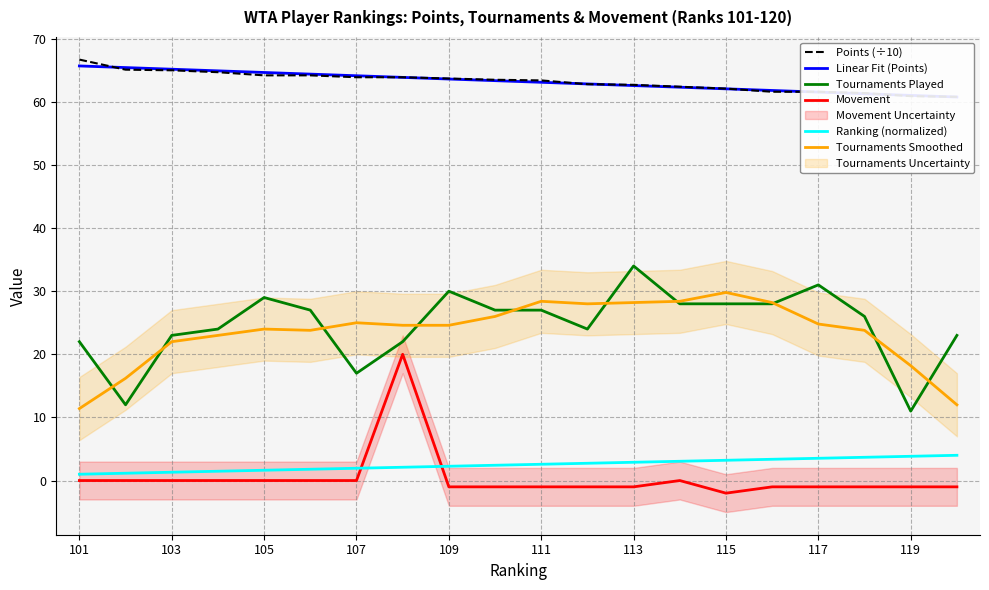

True or false: Tournaments Played has a value of 31.0 at 117.

True